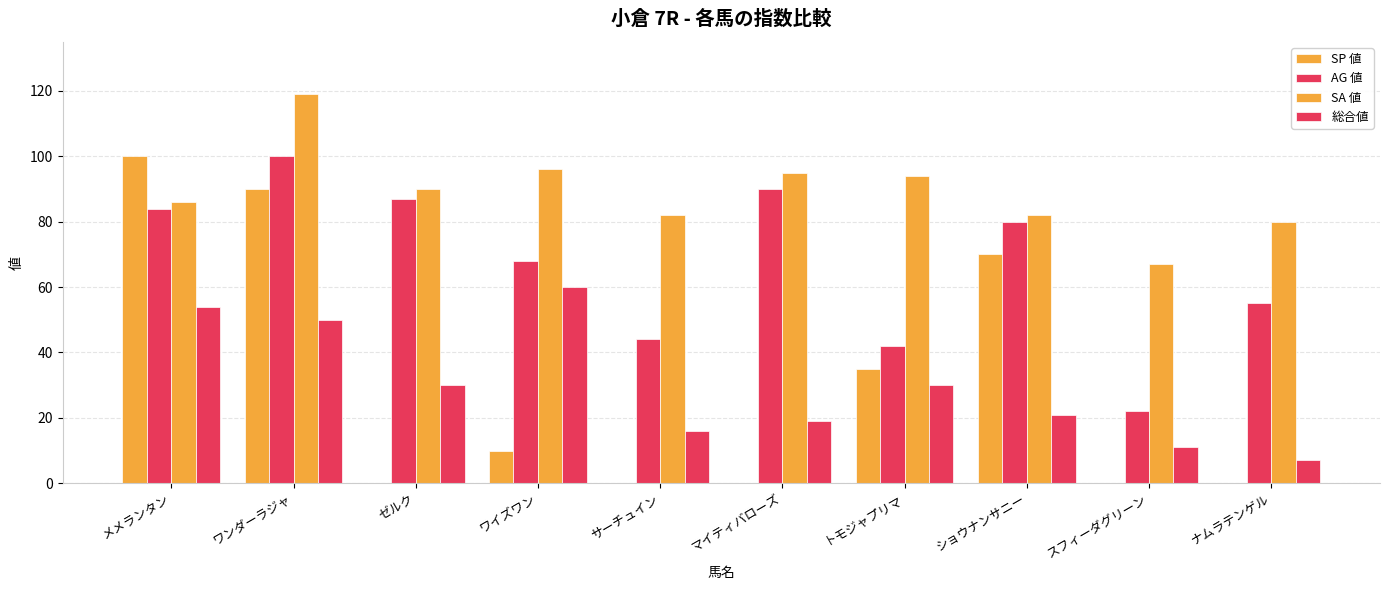

Are the bars horizontal?

No